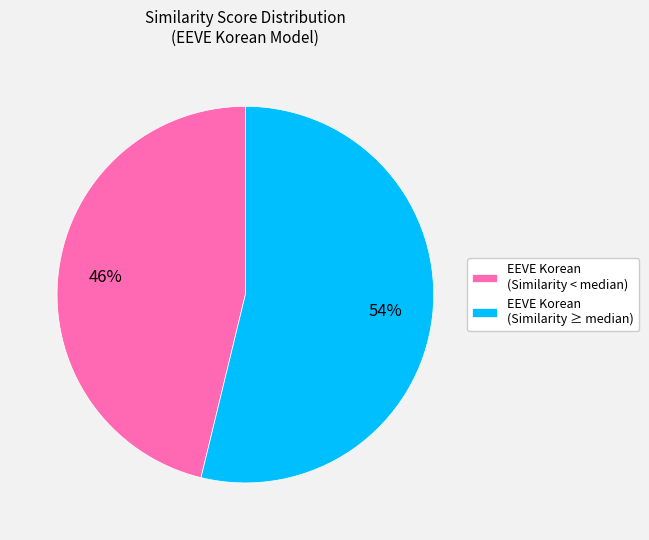

To the nearest percent, what is the average slice percentage?

50%